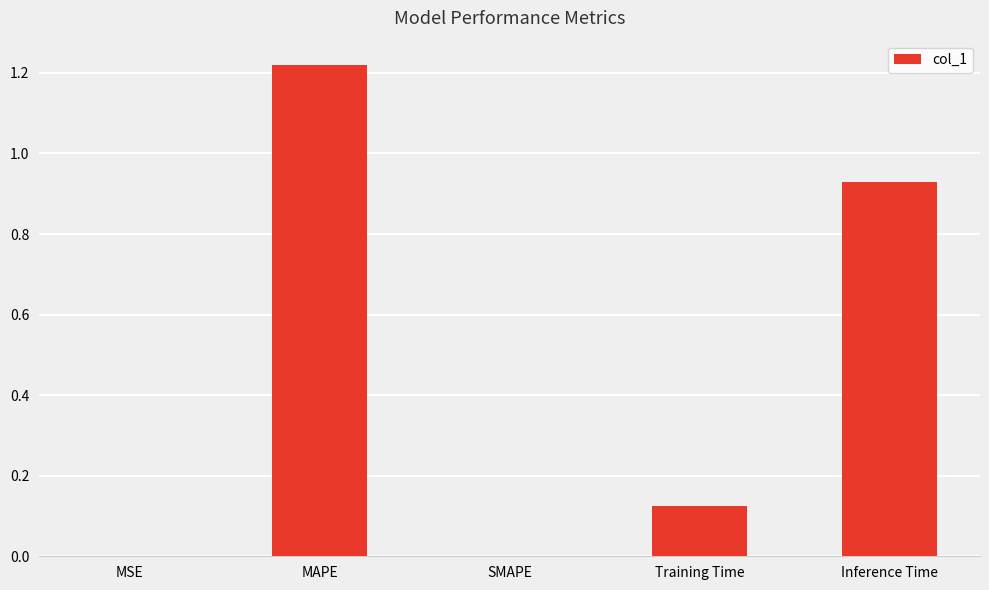

At which category does the chart reach its peak across all series?

MAPE